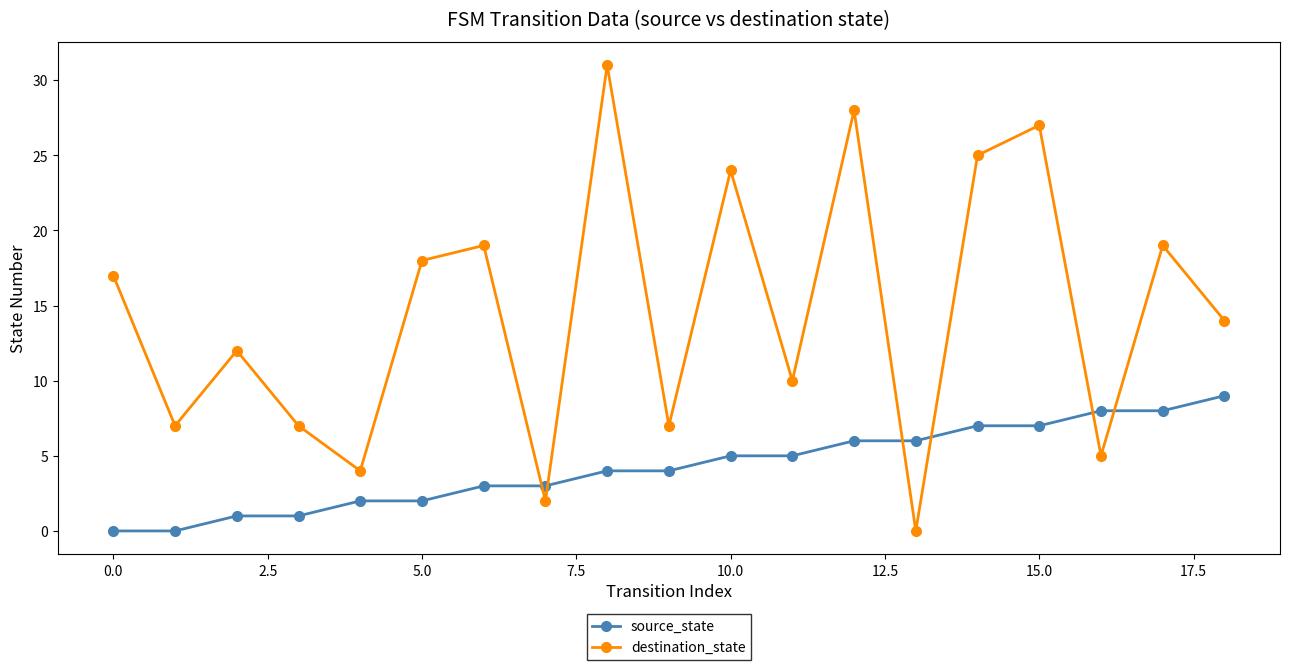

List the series in order of their overall mean, lowest first.

source_state, destination_state